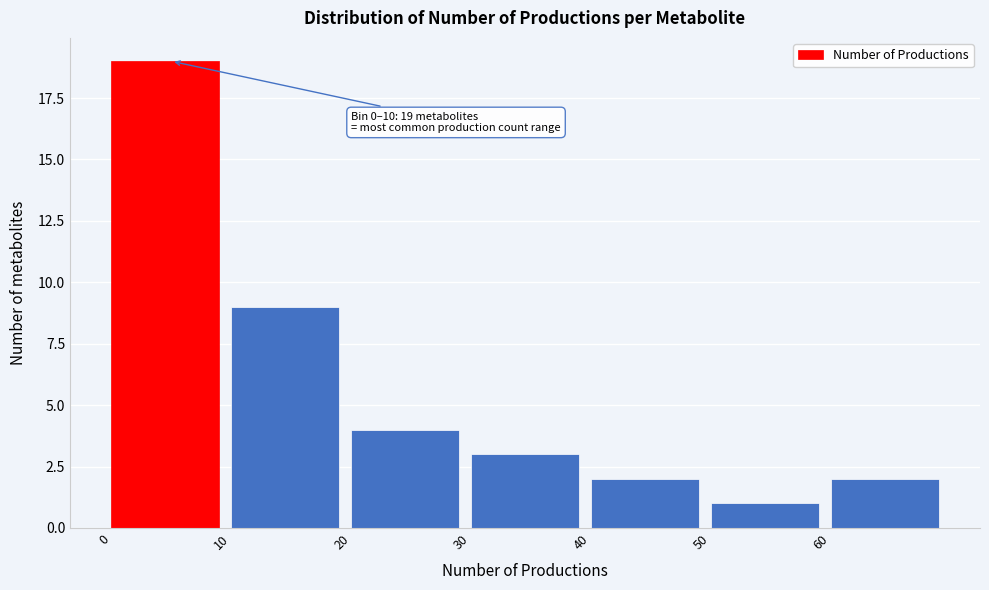

Which range on the x-axis has the tallest bar?

0 to 10